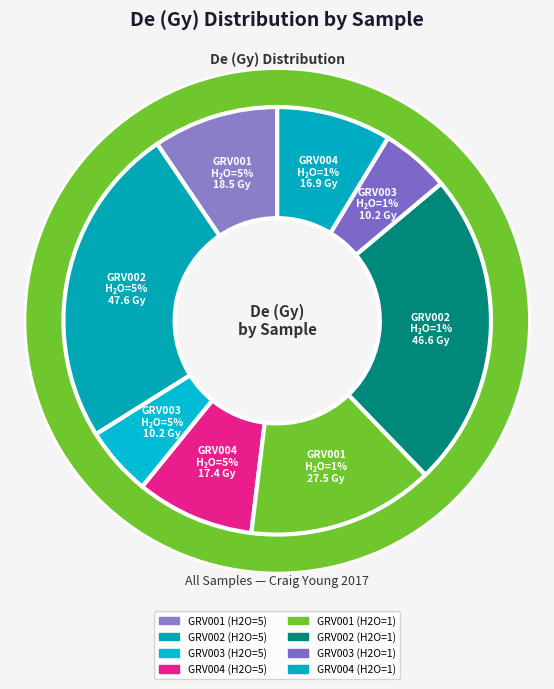

Between GRV002 (H2O=1) and GRV002 (H2O=5), which is larger?

GRV002 (H2O=5)